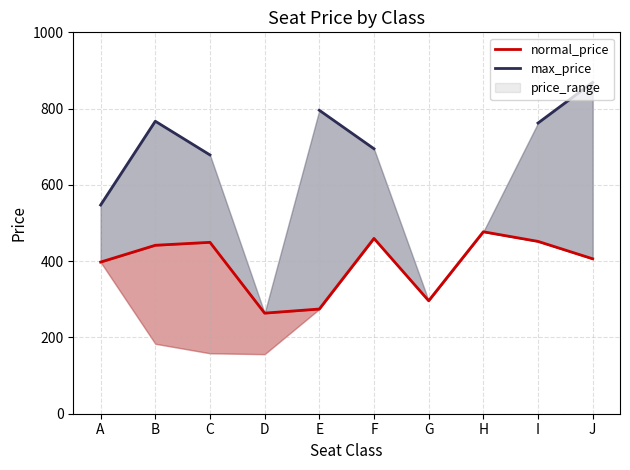

True or false: normal_price and max_price intersect in this chart.

False